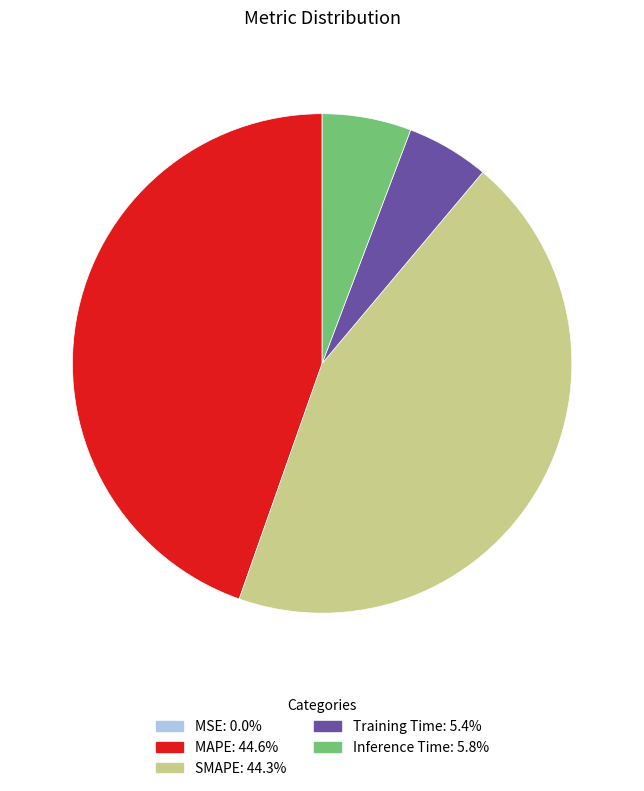

Is Training Time the majority of the pie?

No